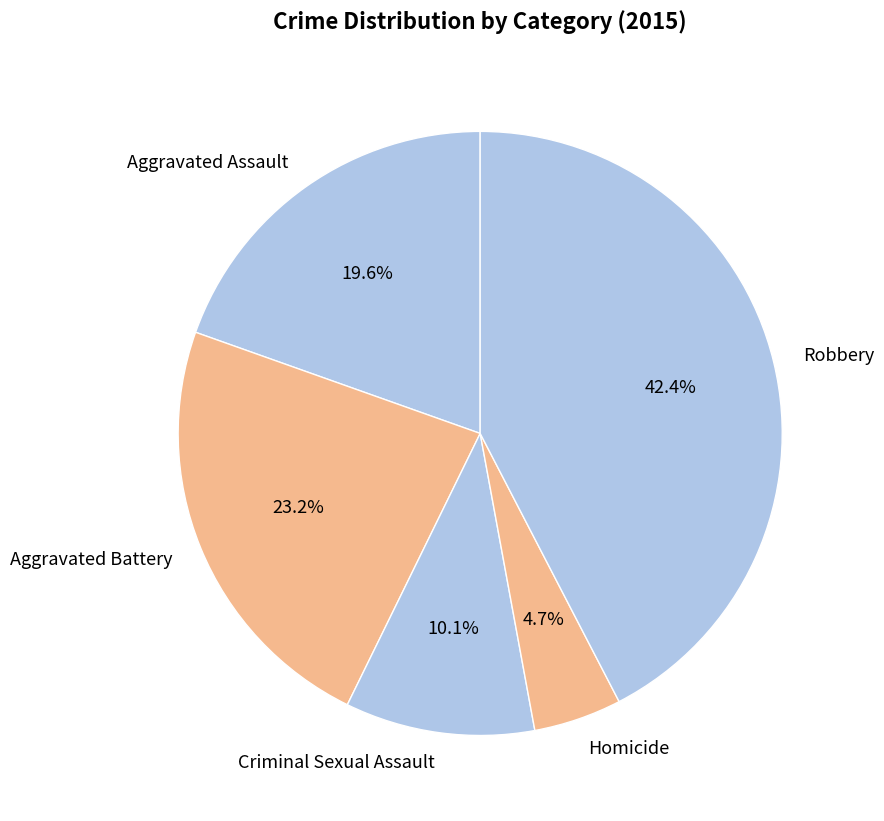

Combined, do Aggravated Battery and Aggravated Assault account for over 50%?

No